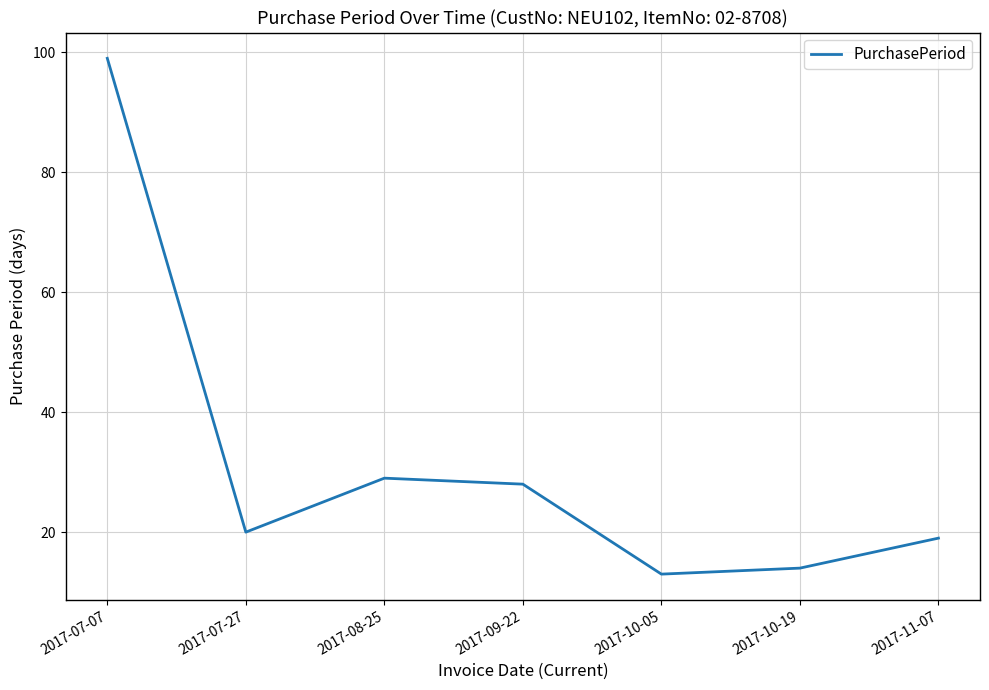

What is the difference between the maximum and minimum values?

86